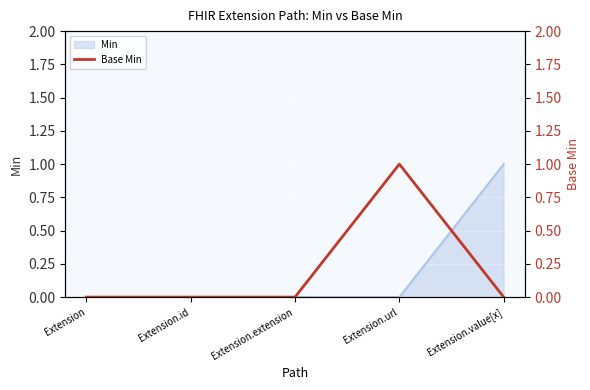

Where is the data nearest to the value 0?

Extension